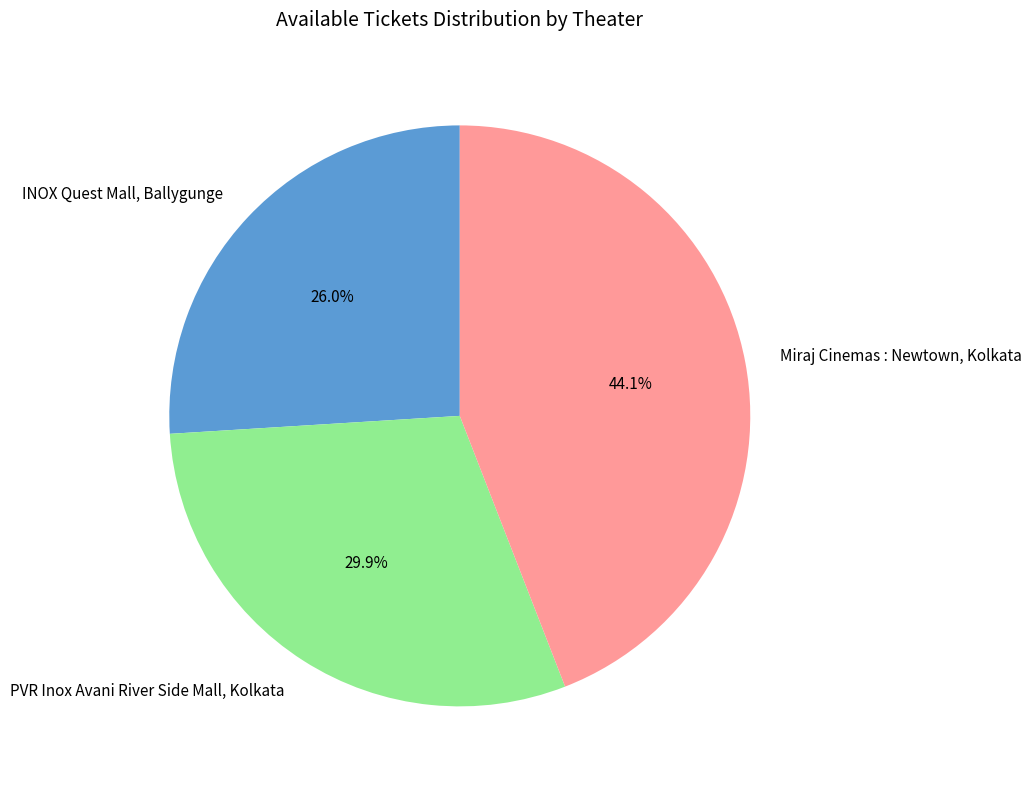

Rank the categories by value from lowest to highest.

INOX Quest Mall, Ballygunge, PVR Inox Avani River Side Mall, Kolkata, Miraj Cinemas : Newtown, Kolkata